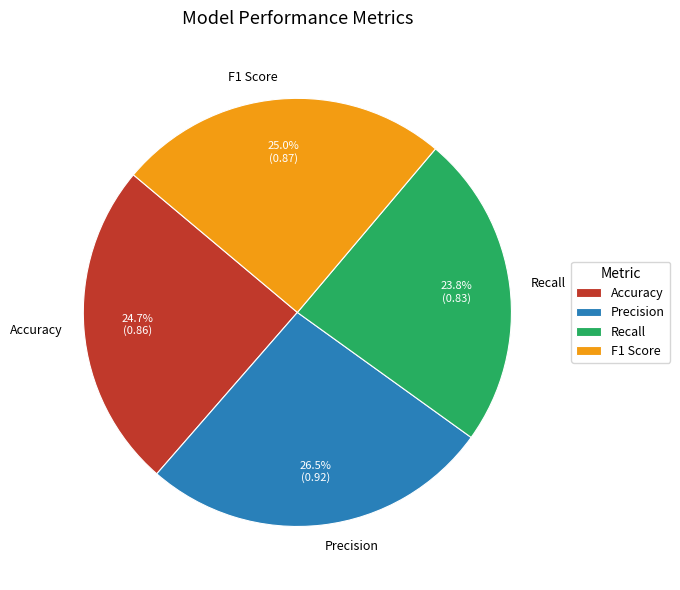

What percentage is the Accuracy slice, to the nearest percent?

25%